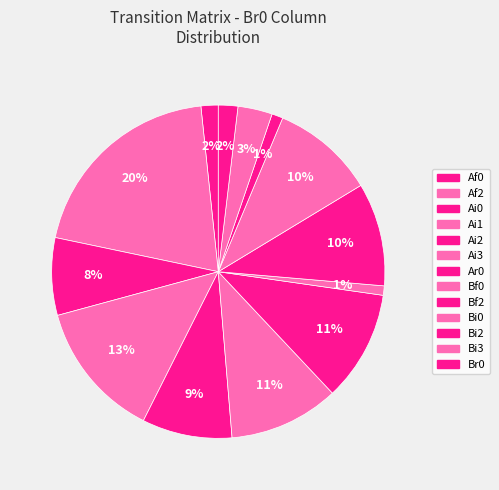

Count the number of slices in the pie.

13